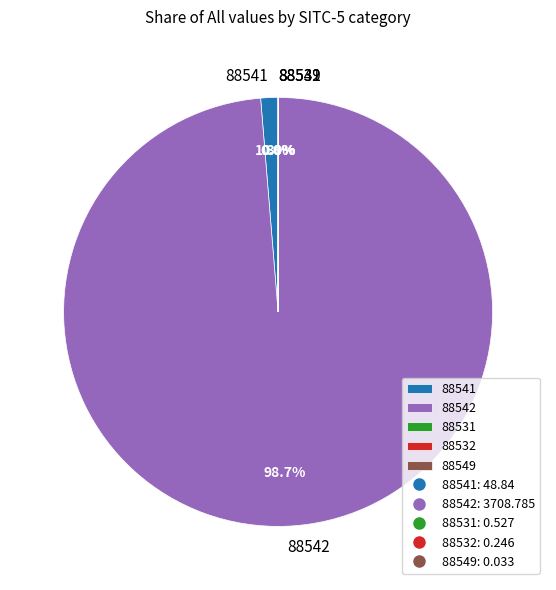

To the nearest percent, what is the average slice percentage?

20%